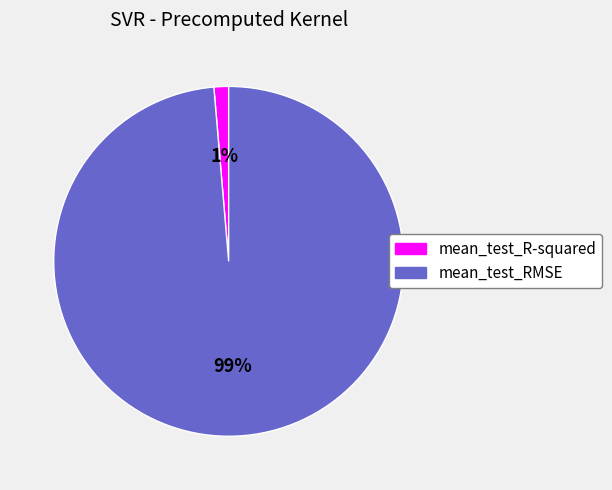

Is mean_test_R-squared the majority of the pie?

No